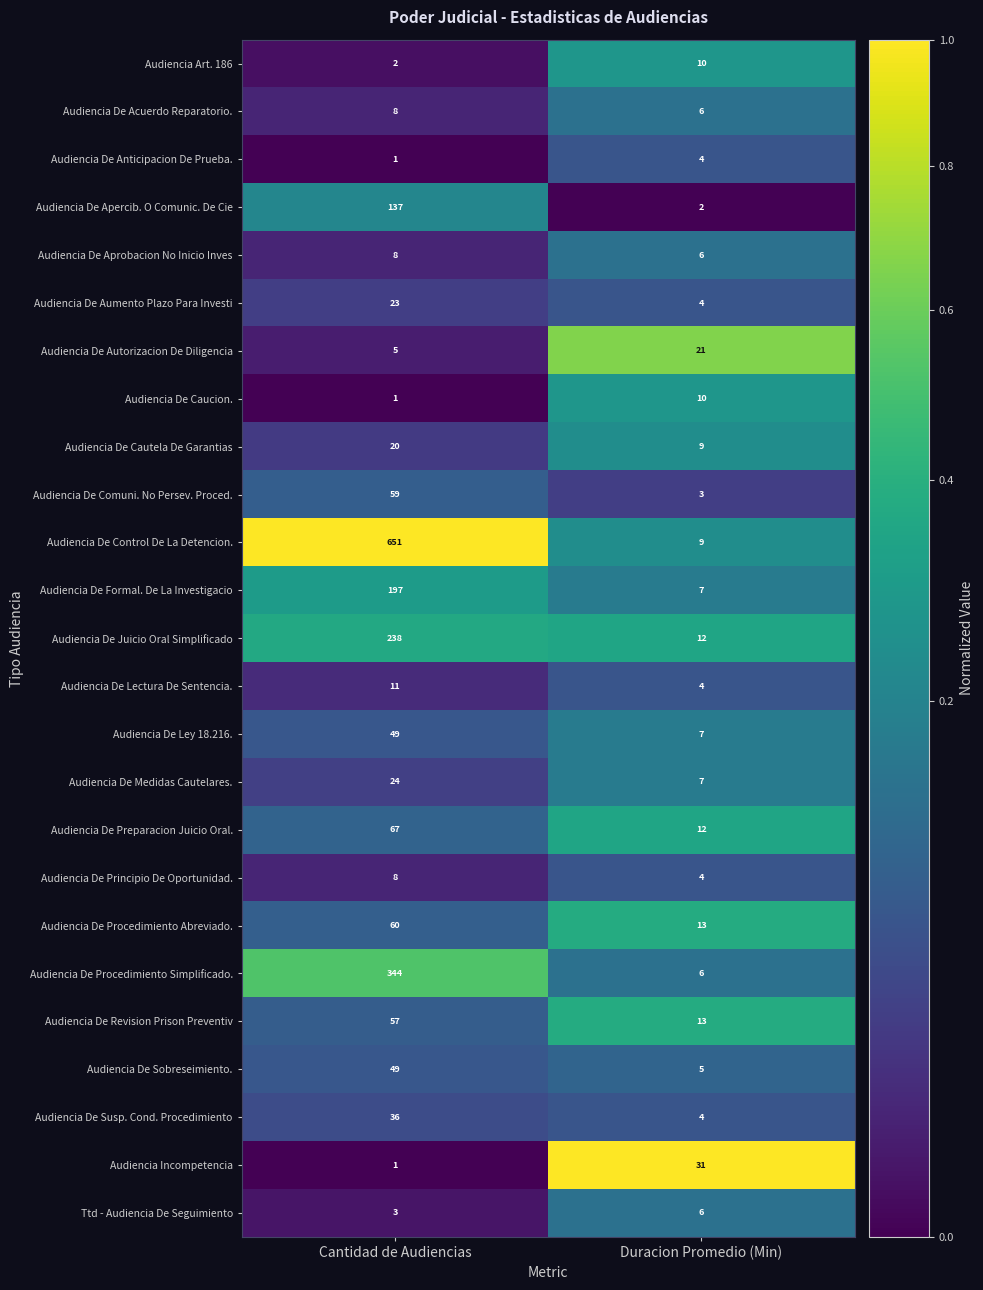

What is the greatest value displayed?

651